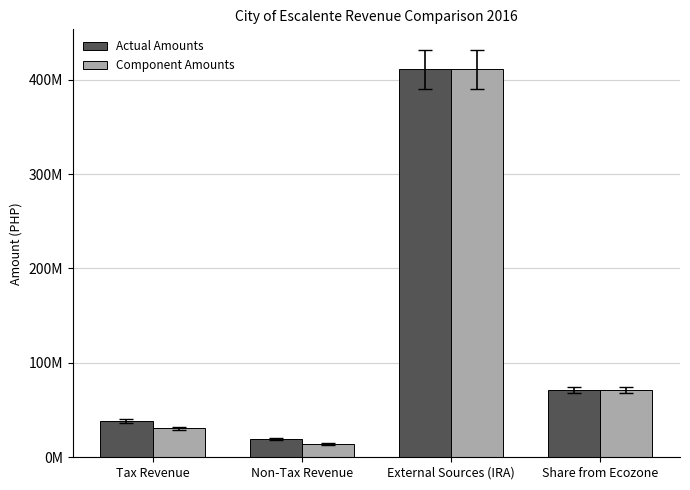

Where does the Component Amounts series first go above 71319474?

External Sources (IRA)